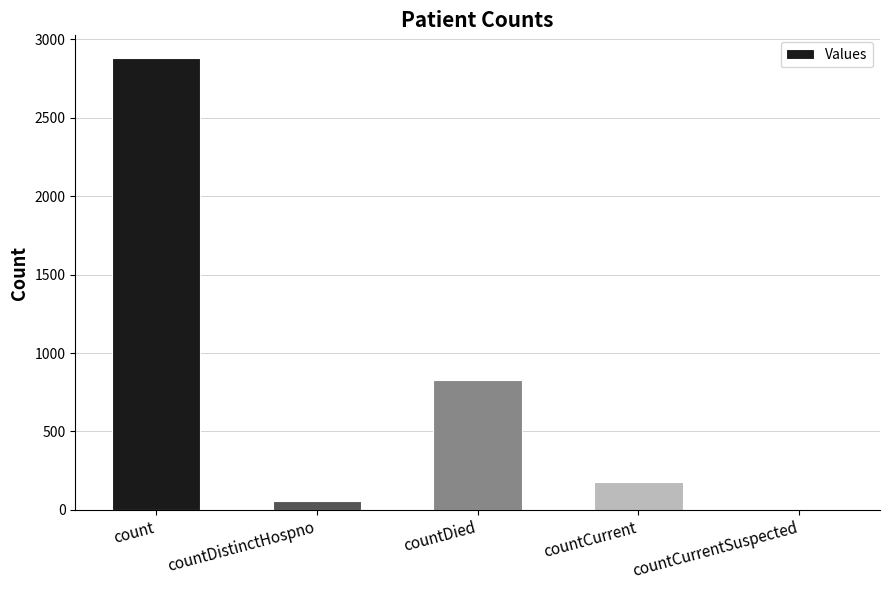

How many series are shown in this chart?

1